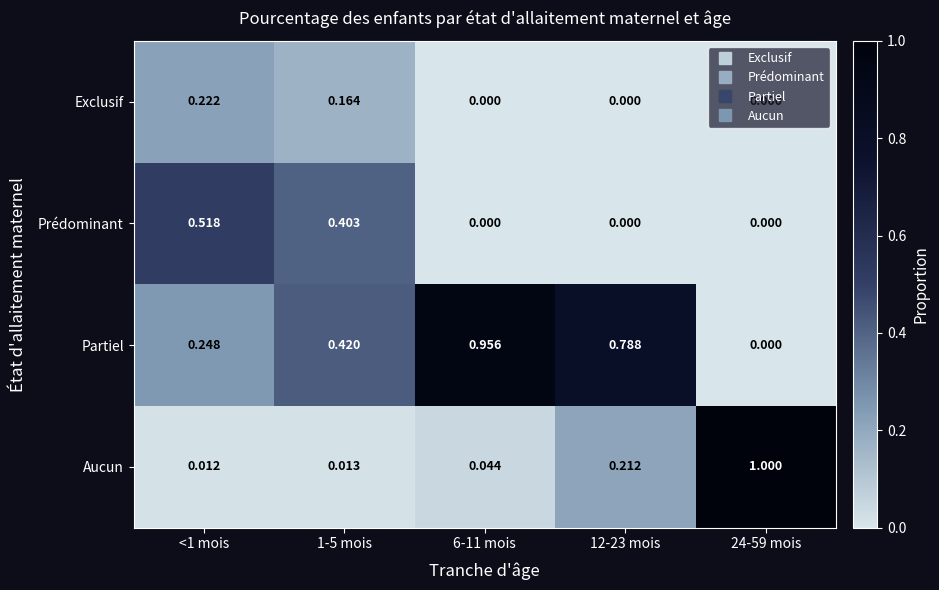

Rank the series at <1 mois from lowest to highest value.

Aucun, Exclusif, Partiel, Prédominant